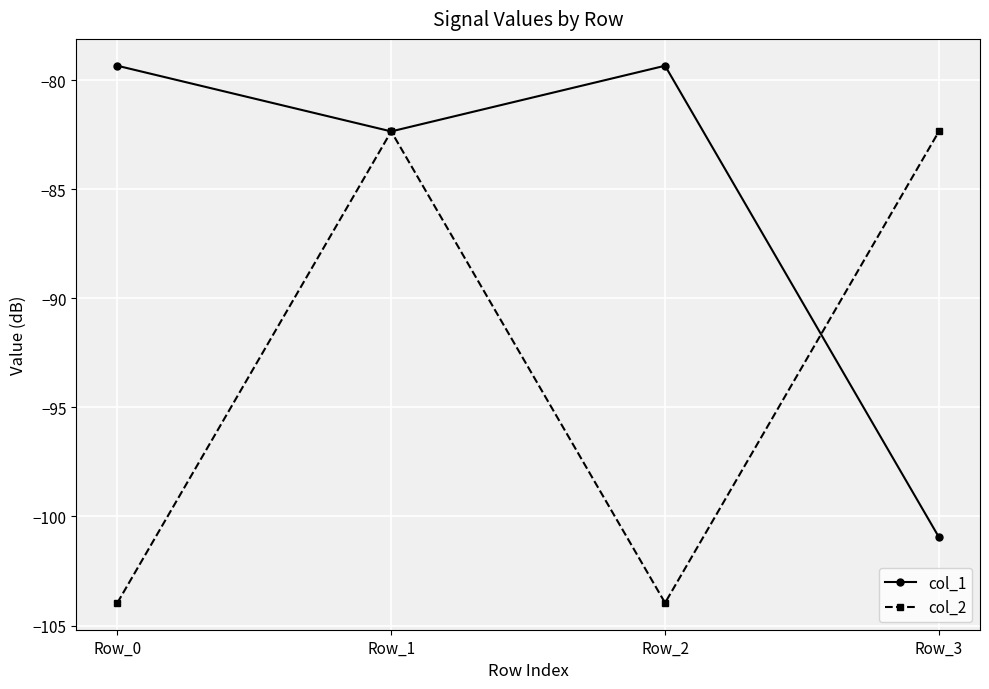

True or false: col_1 has a value of -79.3 at Row_0.

True